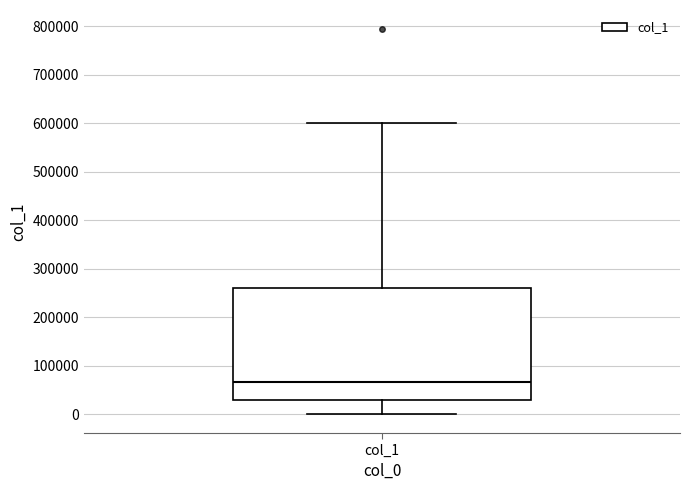

Read this box plot against the y-axis: the position of the median line, the range covered by the box, and the ends of both whiskers. The values are not printed on the chart, so give them approximately, as read against the axis.

median 70000, box 30000 to 260000, whiskers 0 to 600000